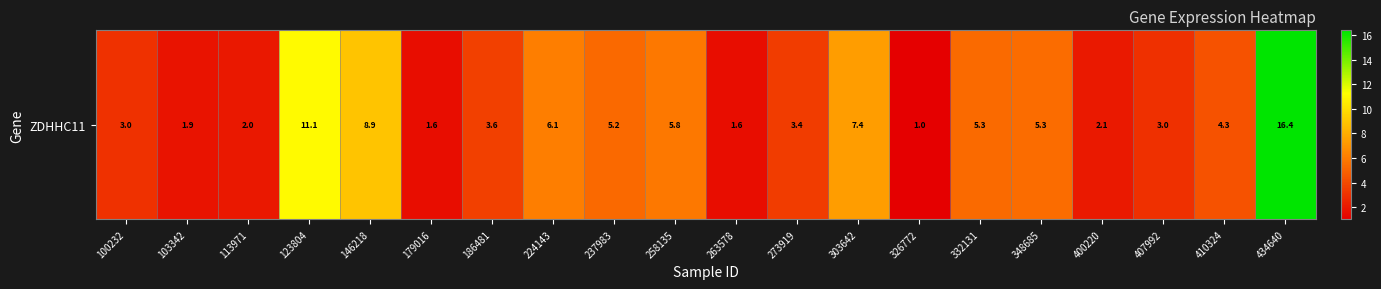

What is the change in value from 348685 to 410324?

-1.0